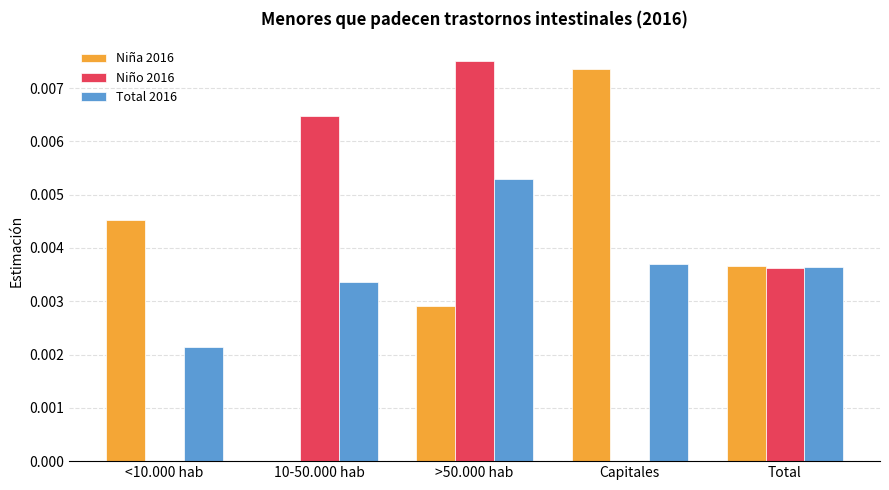

At which category is the sum across all series the highest?

>50.000 hab